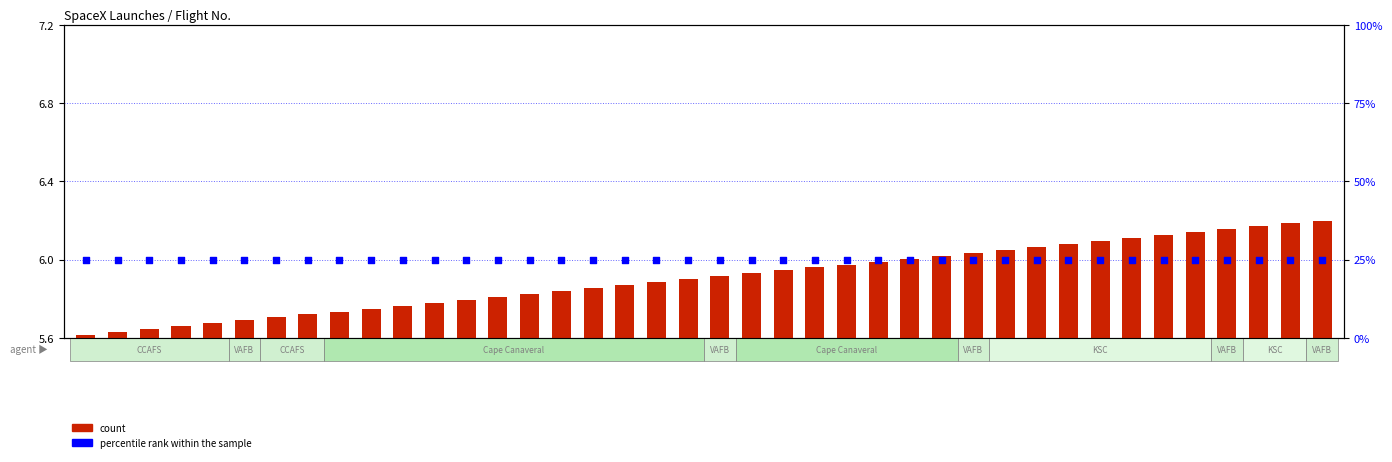

Which series contains the lowest Y value?

count